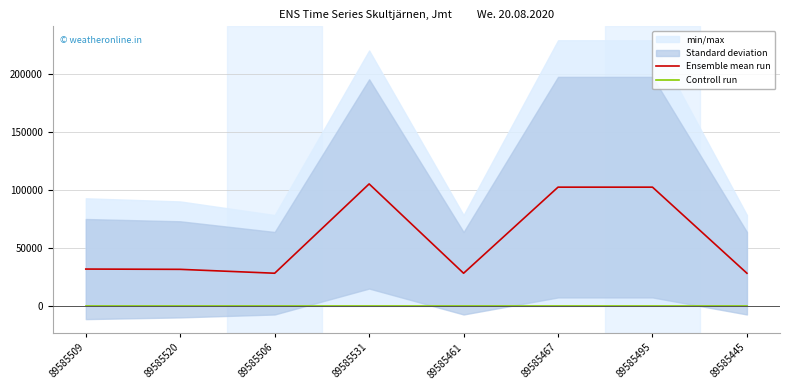

What is the value of the Ensemble mean run point at the 3rd from the left?

28359.0